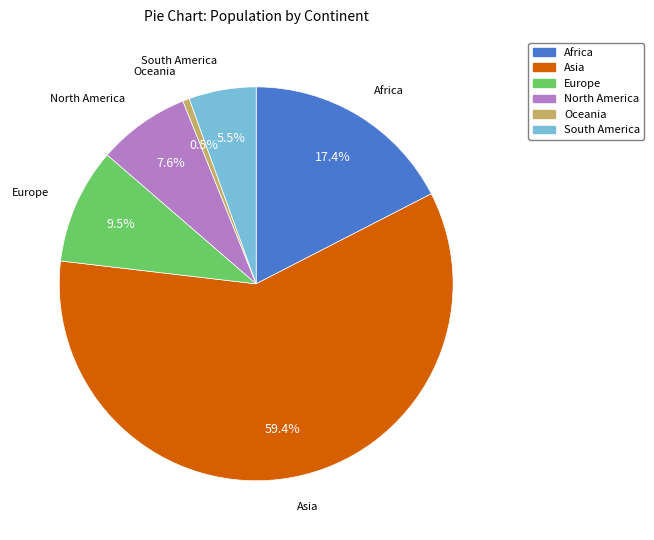

Do South America and Europe together represent more than half of the pie?

No